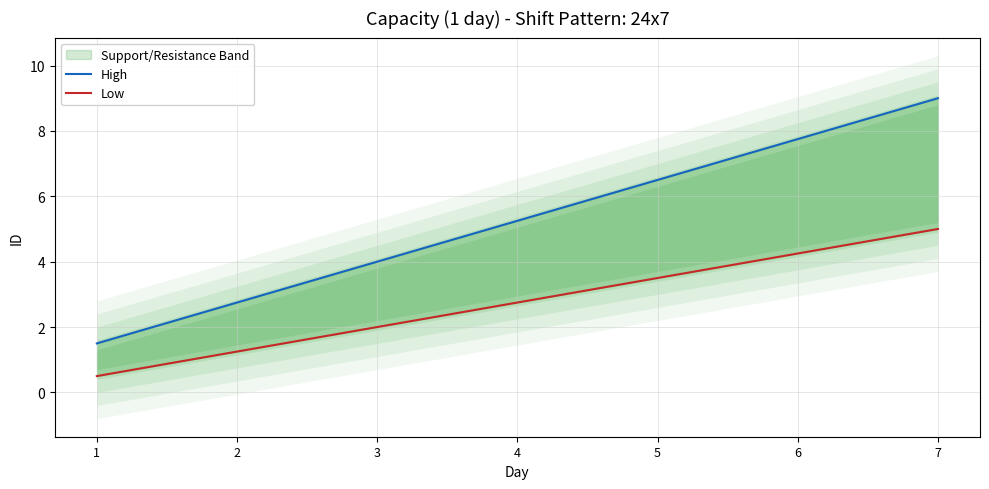

Reading right to left, list all the values displayed in this chart.

High: 7=9.0	6=7.8	5=6.5	4=5.2	3=4.0	2=2.8	1=1.5
Low: 7=5.0	6=4.2	5=3.5	4=2.8	3=2.0	2=1.2	1=0.5